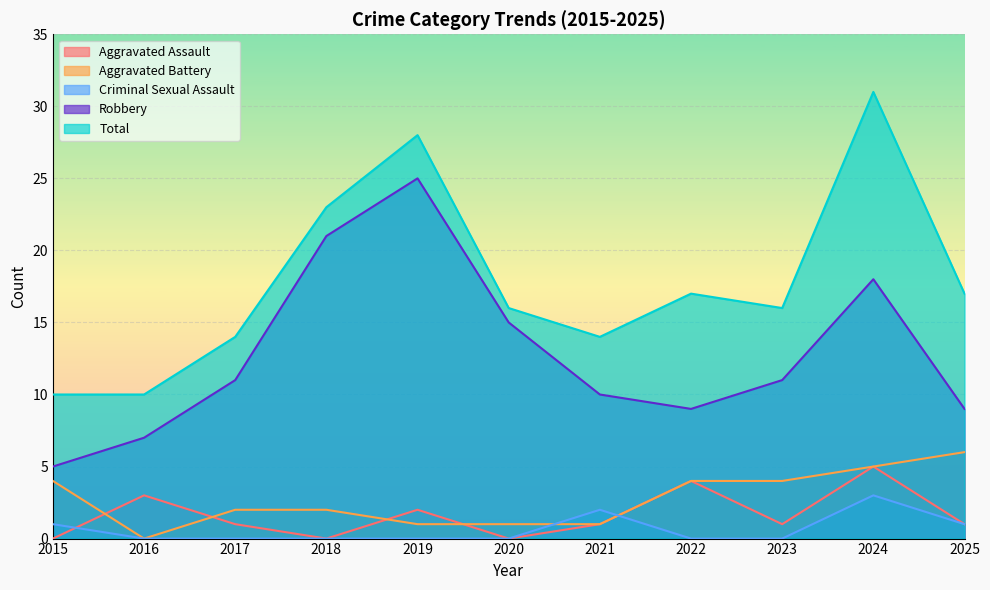

The Criminal Sexual Assault series shows 2 at 2021. True or false?

True